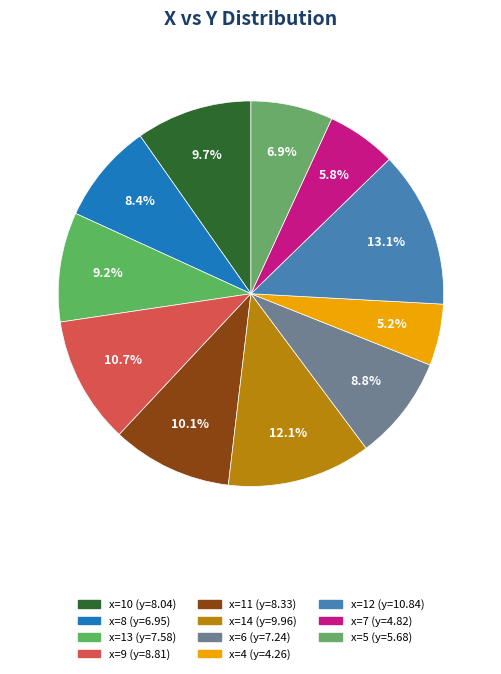

Rank the categories by value from highest to lowest.

12, 14, 9, 11, 10, 13, 6, 8, 5, 7, 4